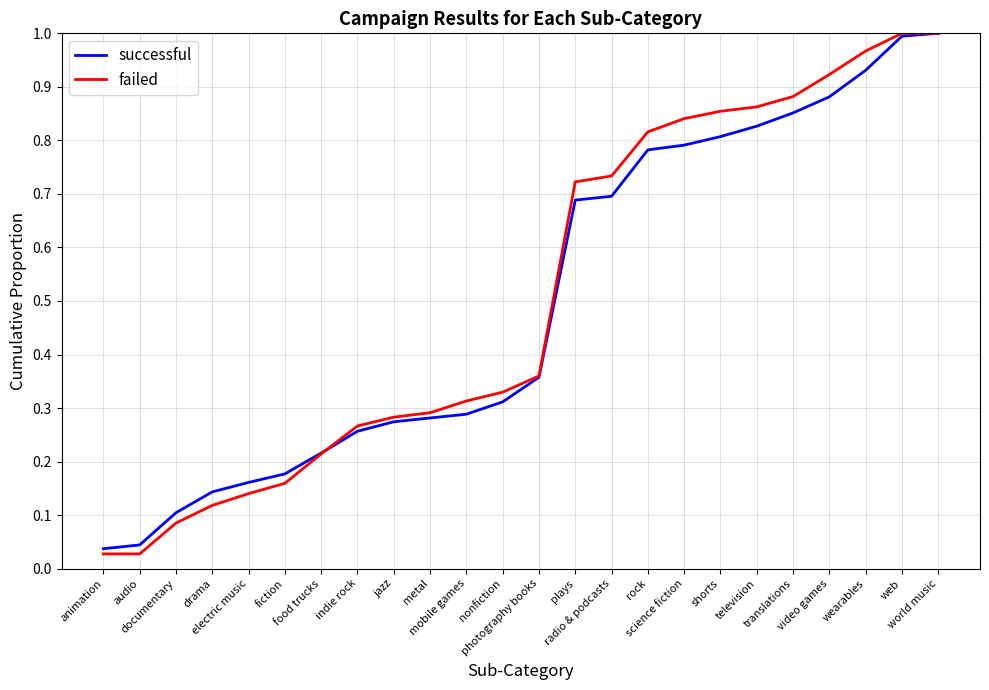

Which series has the widest spread of values?

failed